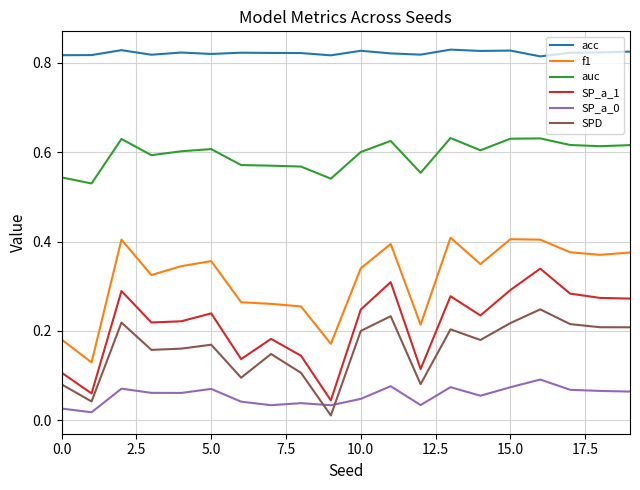

True or false: f1 and auc intersect in this chart.

False